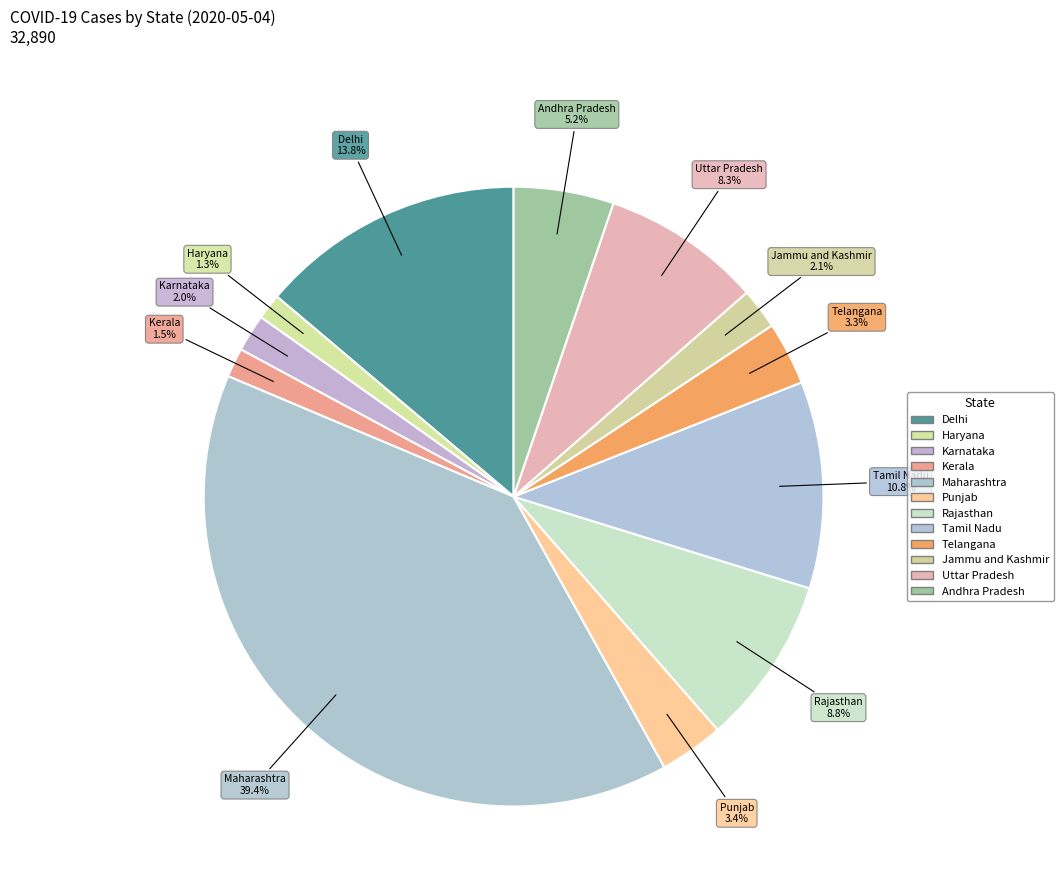

Count the number of slices in the pie.

12